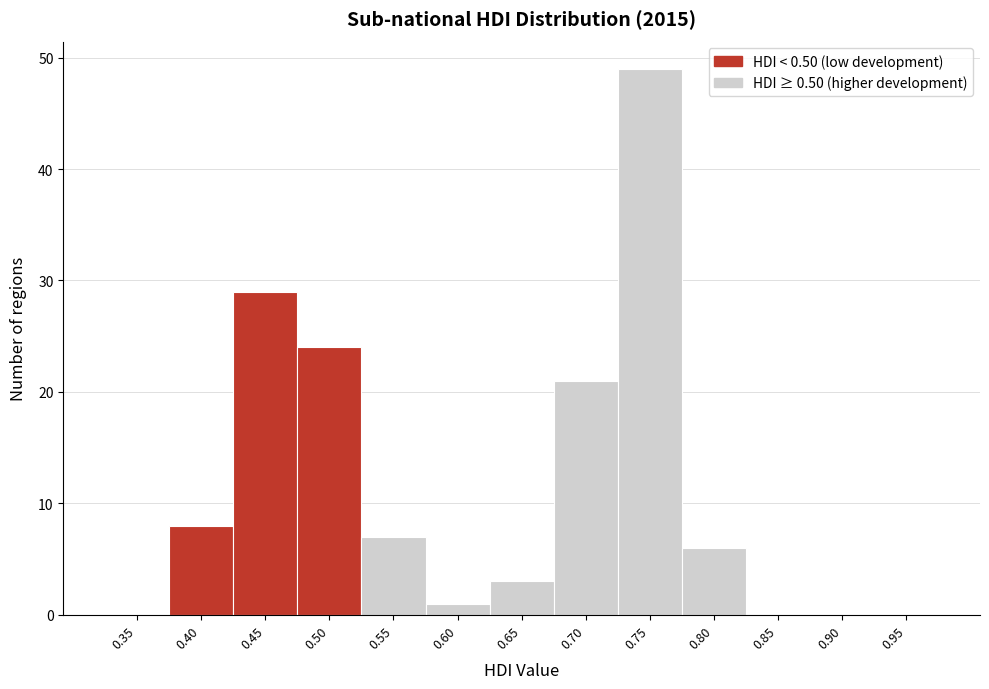

Reading left to right, what are all the values shown in this chart?

0.35=0	0.40=8	0.45=29	0.50=24	0.55=7	0.60=1	0.65=3	0.70=21	0.75=49	0.80=6	0.85=0	0.90=0	0.95=0